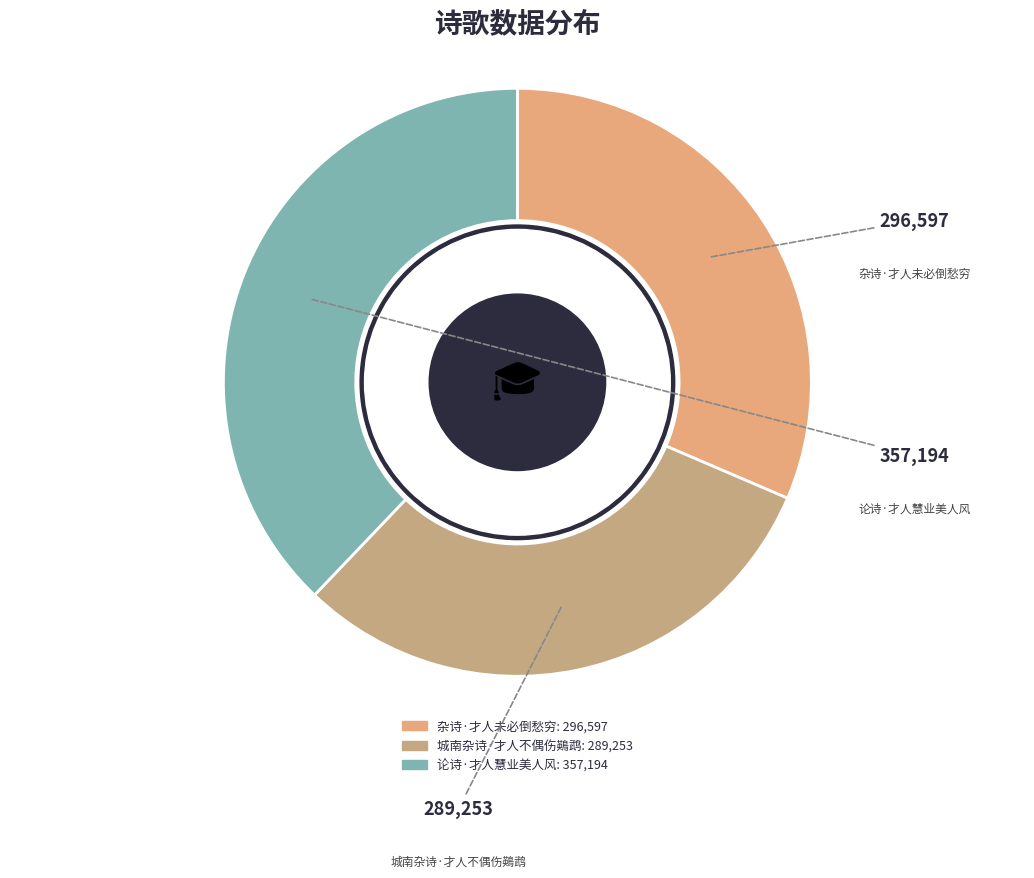

Is it true that 杂诗·才人未必倒愁穷 is 31% of the pie?

True